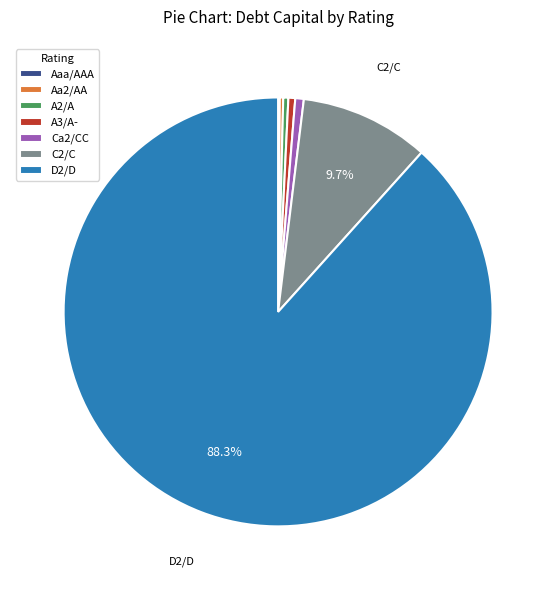

To the nearest percent, what is the difference between the largest and smallest slice percentages?

88%